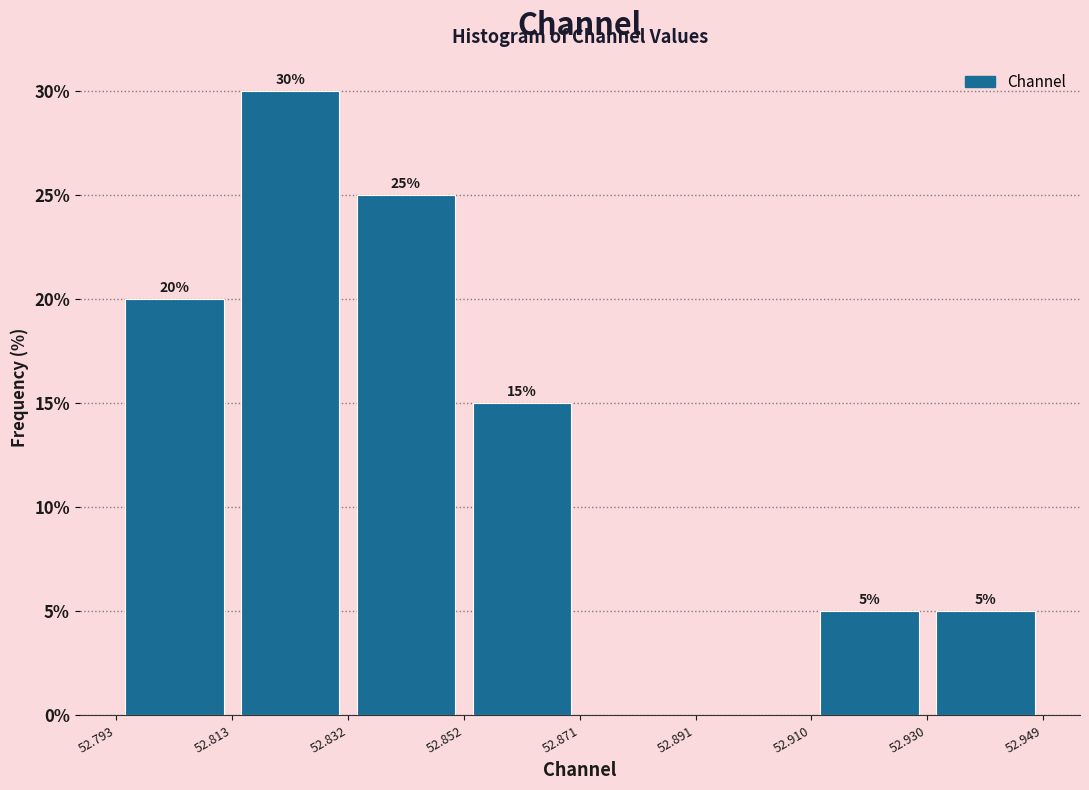

Which range on the x-axis has the tallest bar?

52.813 to 52.832